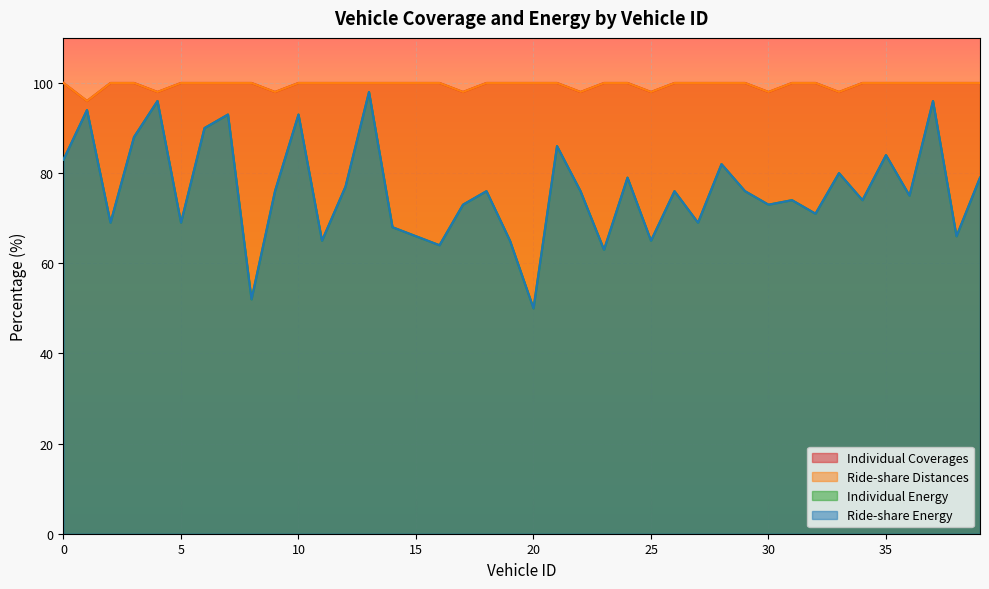

What is the average value of the Individual Energy series?

76